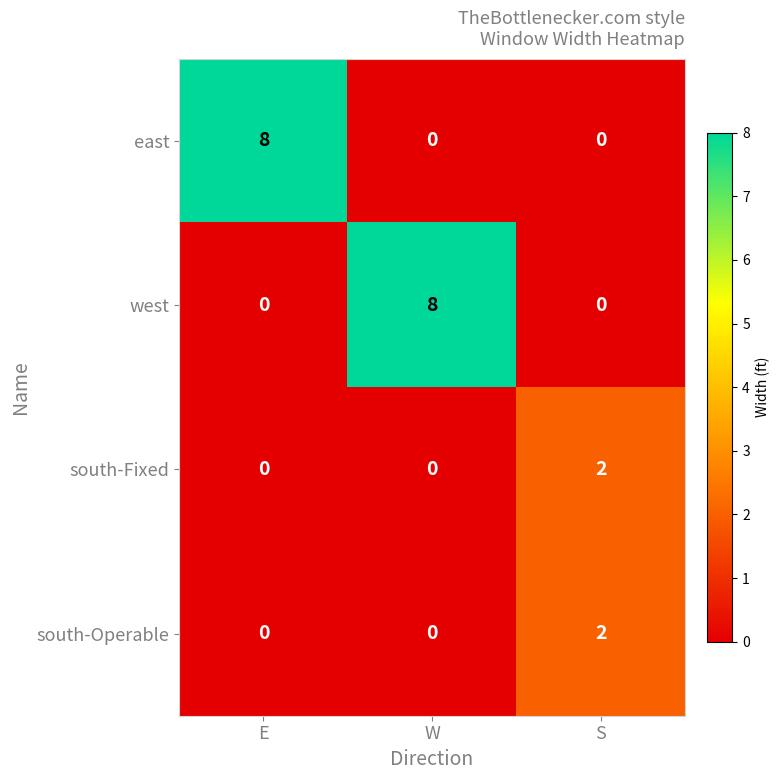

Between W and S, which series saw the biggest shift?

west